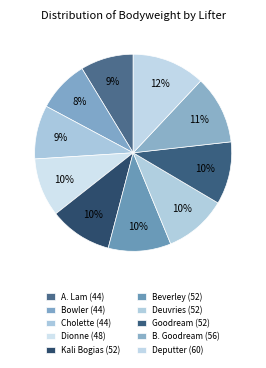

What is the largest slice in the pie chart?

Deputter (60)